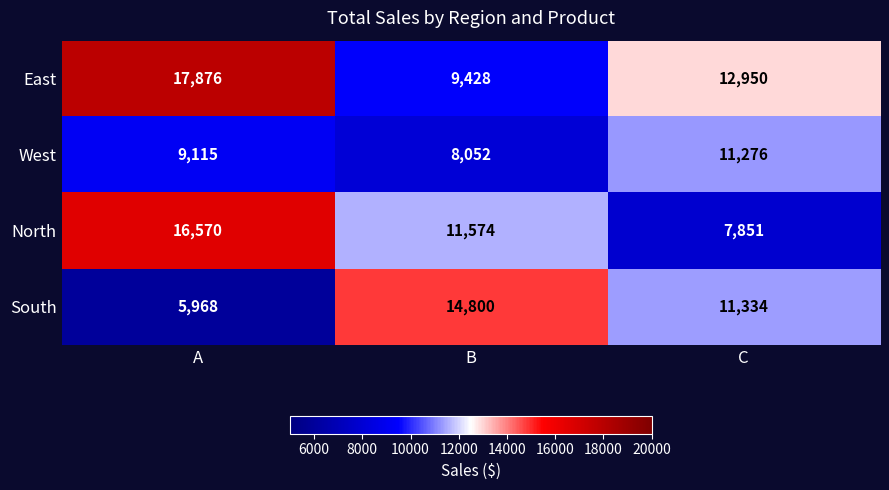

What is the maximum value shown in the chart?

17876